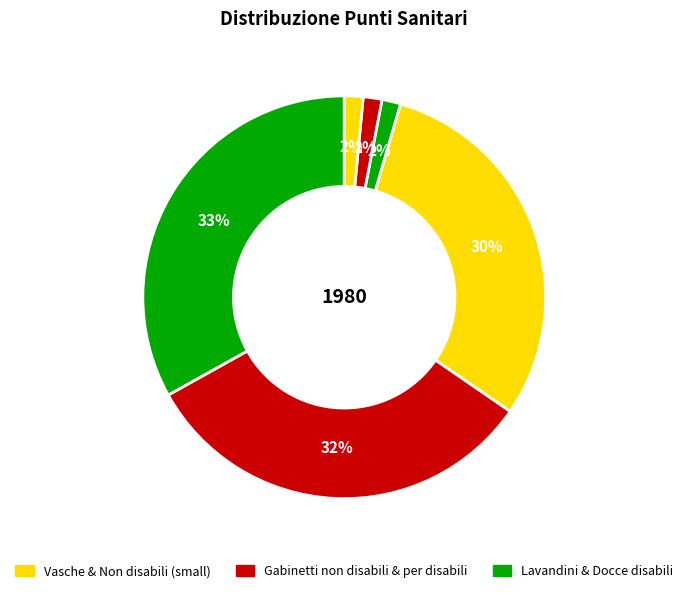

How many slices are in this pie chart?

6